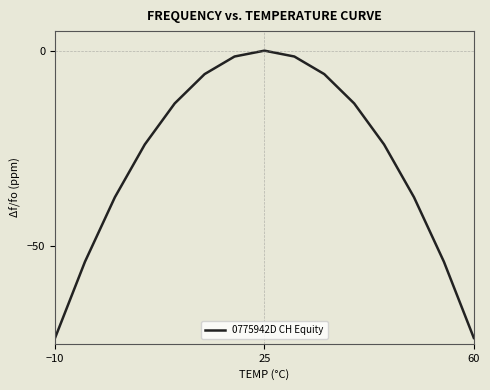

What is the smallest value displayed?

-73.5